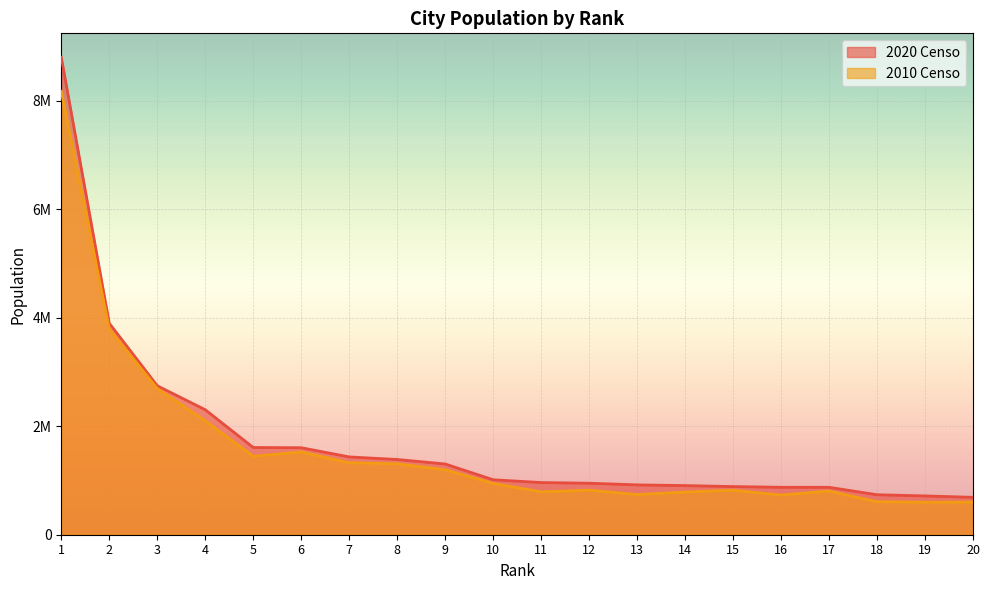

True or false: 2010 Censo has more than 0 interior local peaks.

True